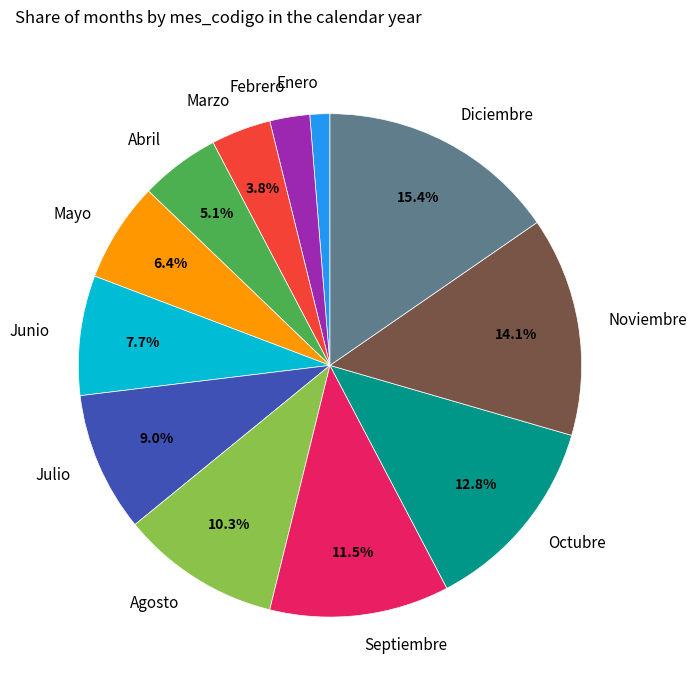

Count the number of slices in the pie.

12